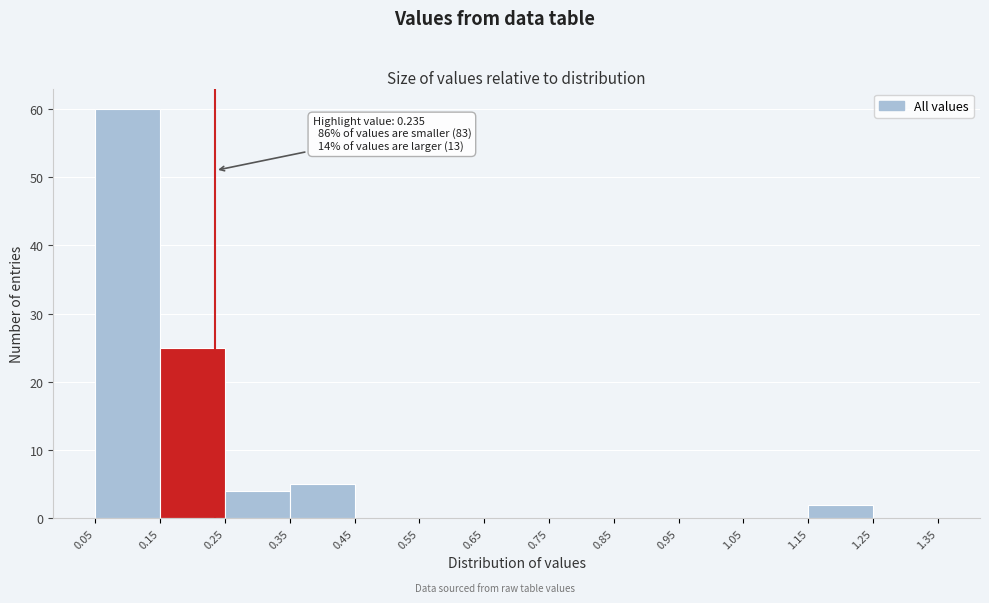

Over which range of the x-axis is the bar tallest?

0.05 to 0.15